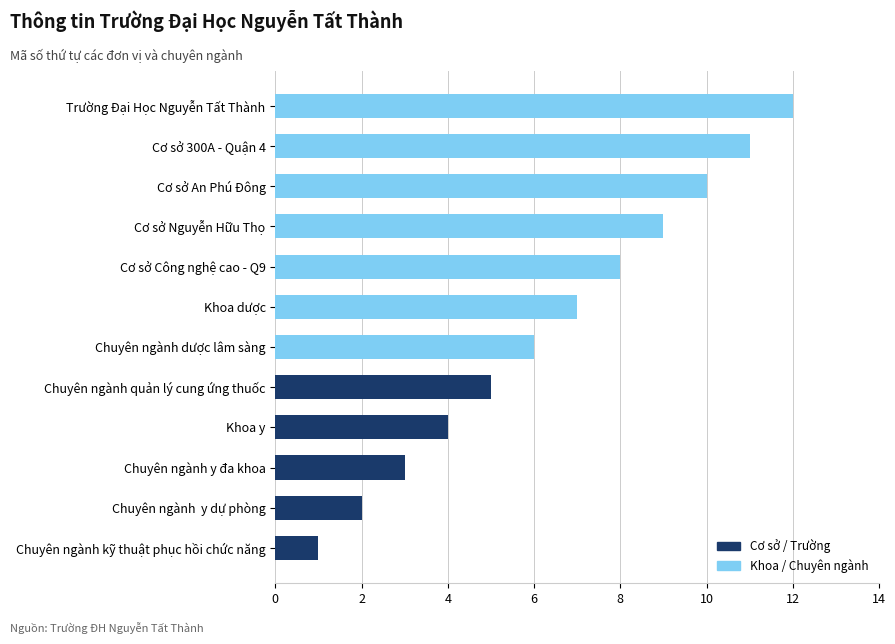

What is the difference between the second highest and minimum values?

10